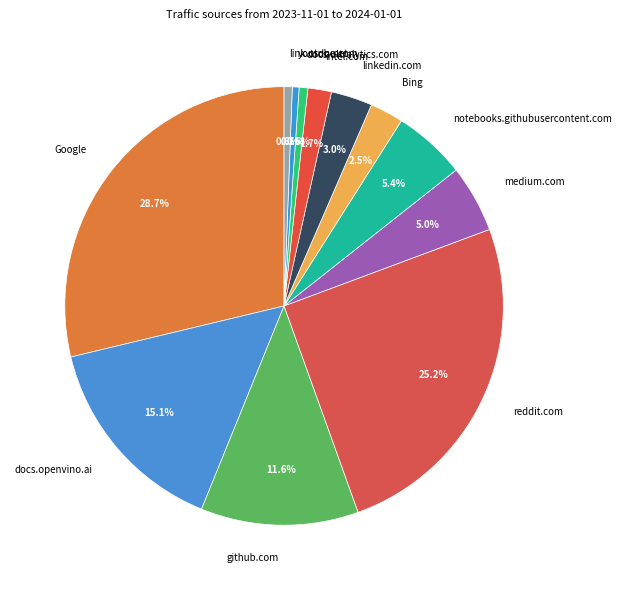

How many slices are in this pie chart?

12